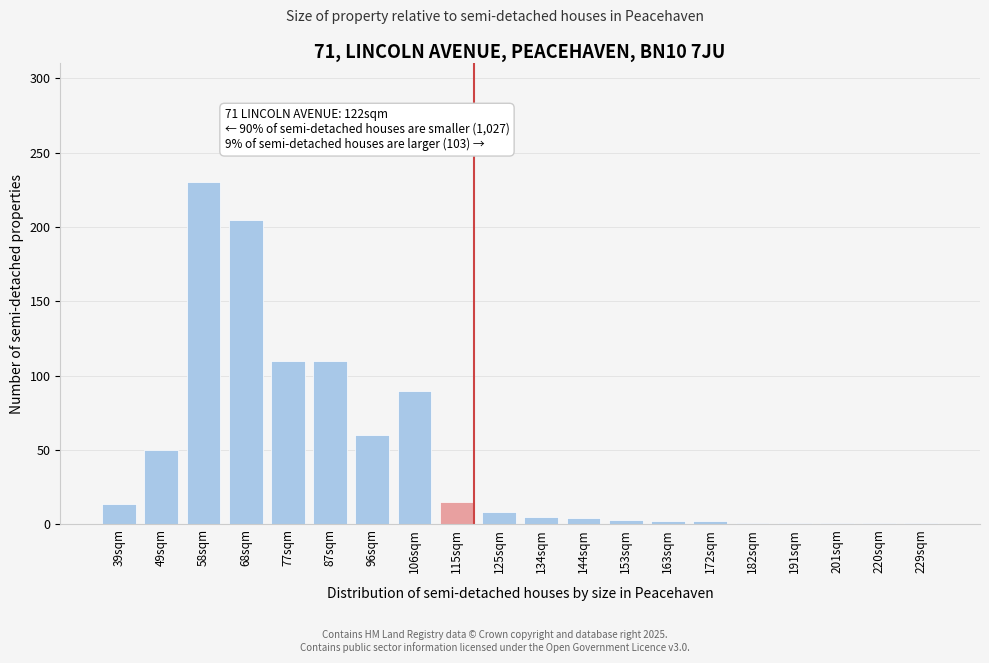

What is the change in value from 39sqm to 58sqm?

+216